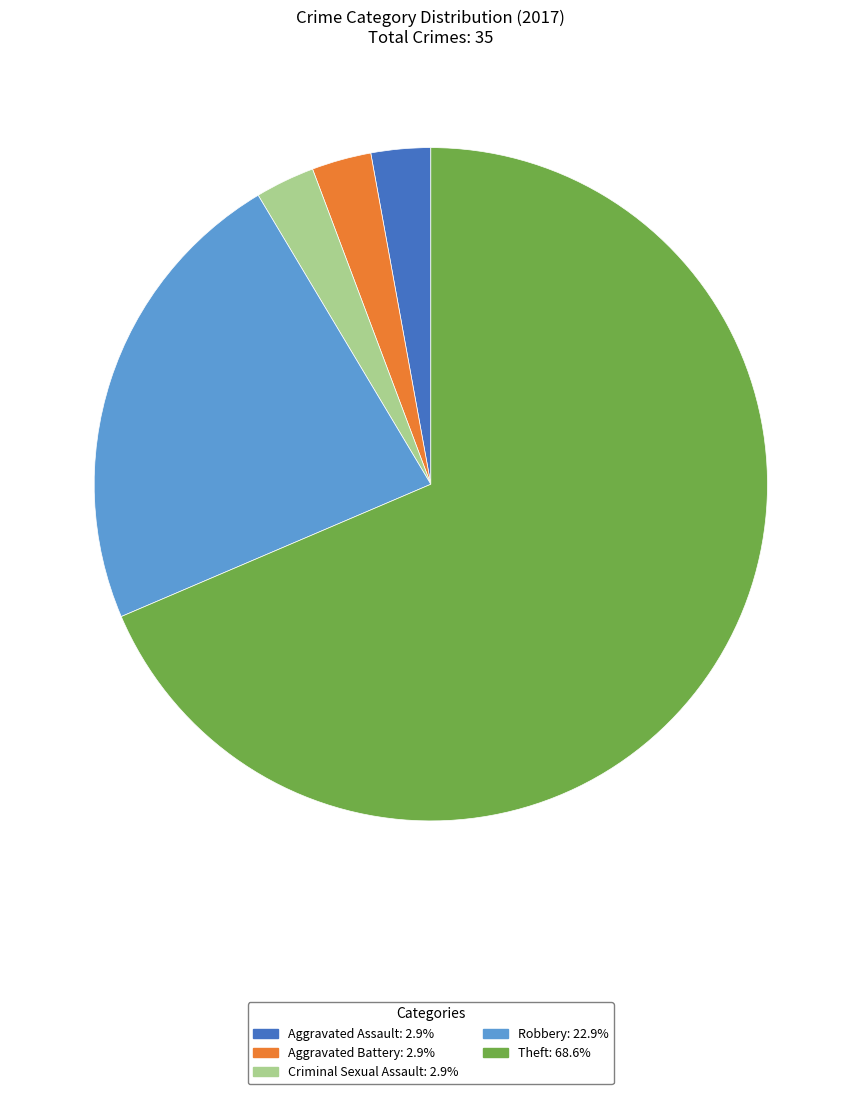

Is there any slice that represents more than half of the pie?

Yes